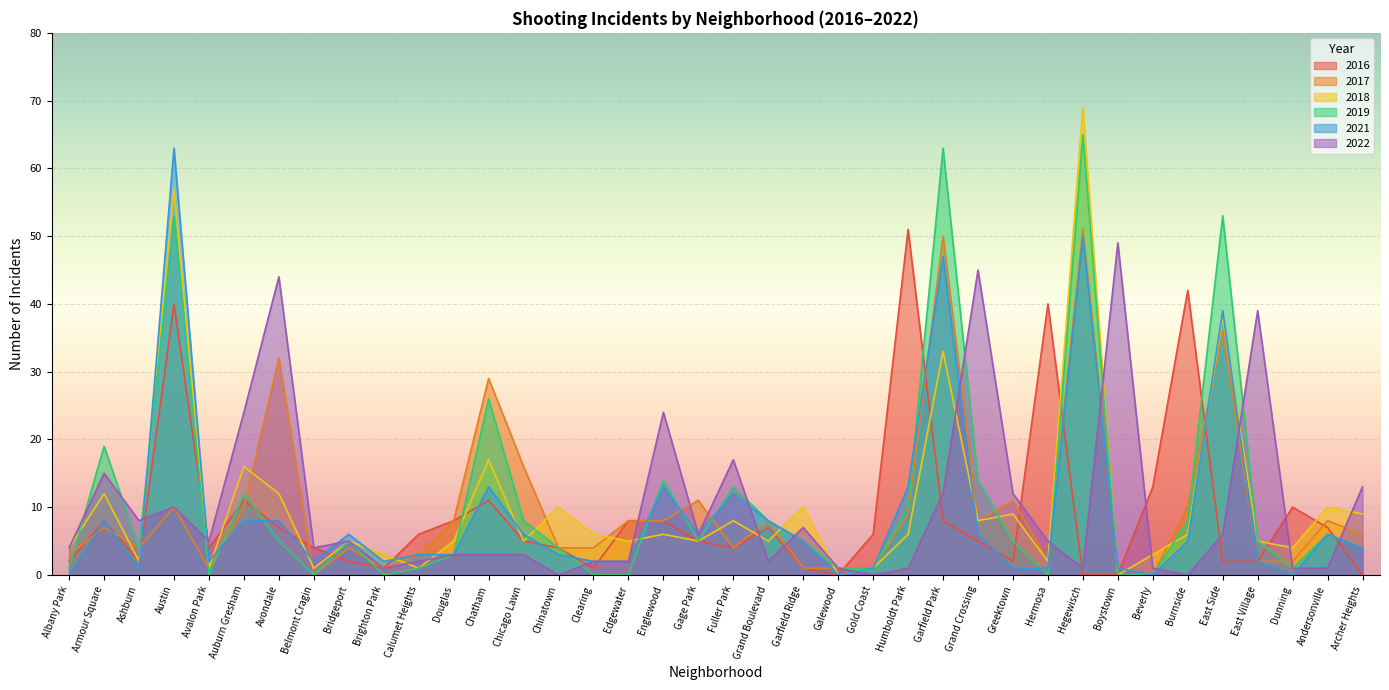

At which label is 2018 closest to 34?

Garfield Park